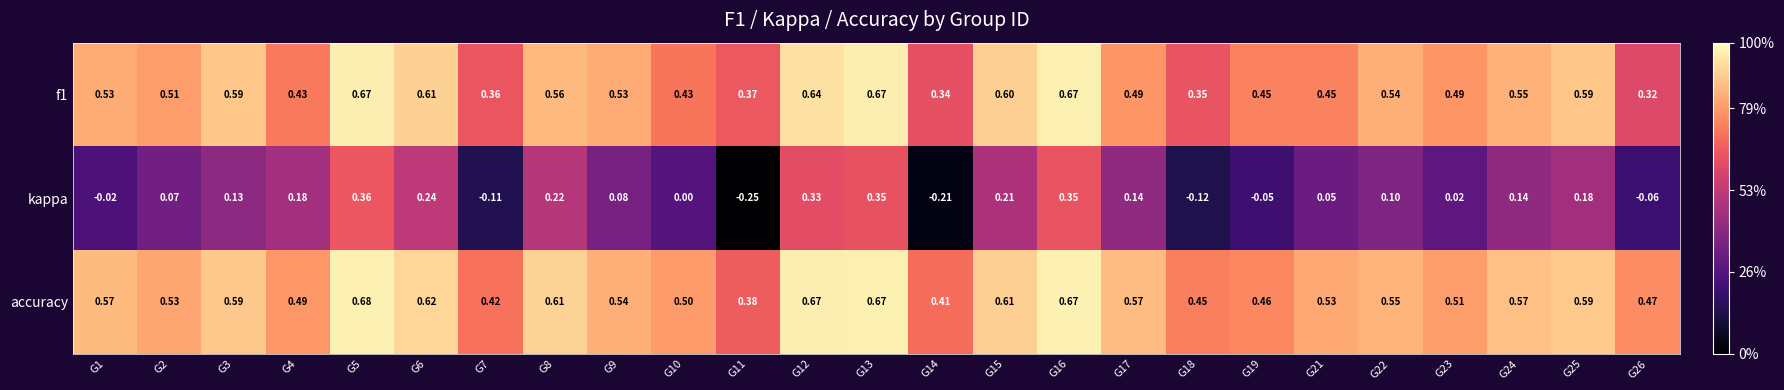

Which series changed the most between G5 and G10?

kappa